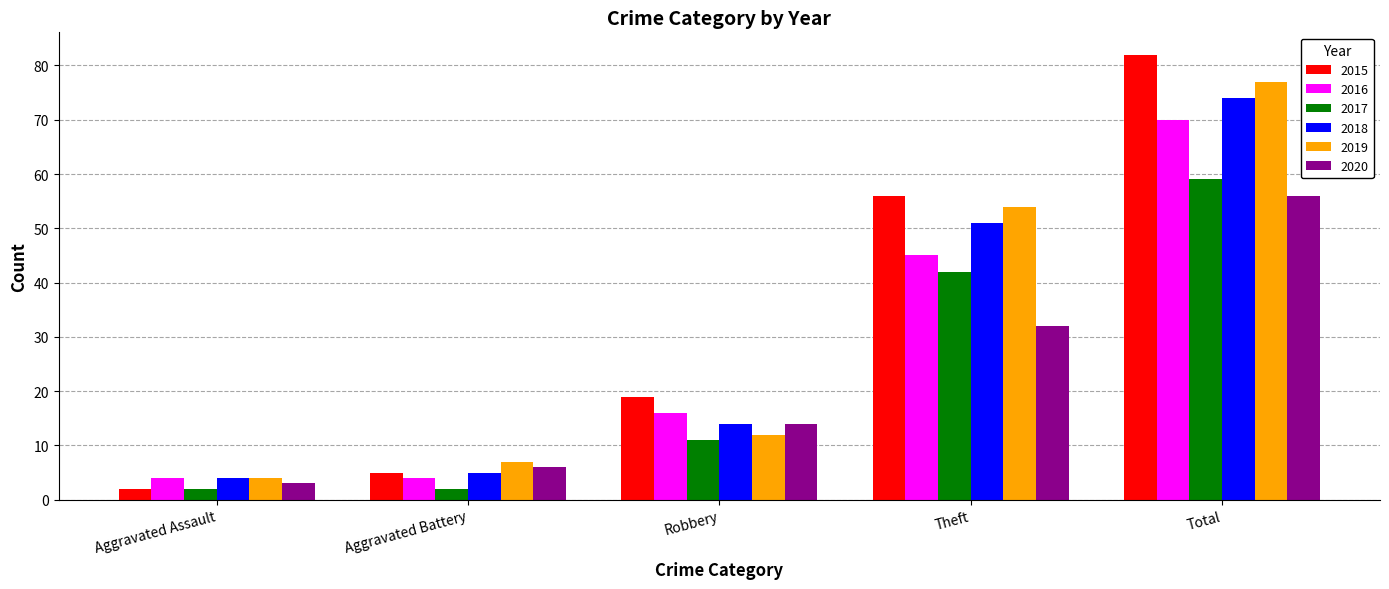

At which label does 2015 reach its minimum?

Aggravated Assault